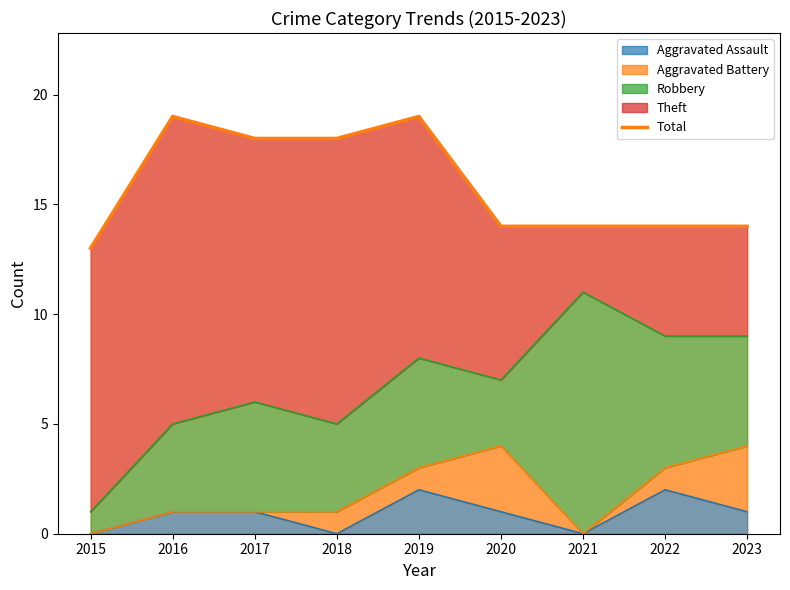

Where is the first local maximum?

2016